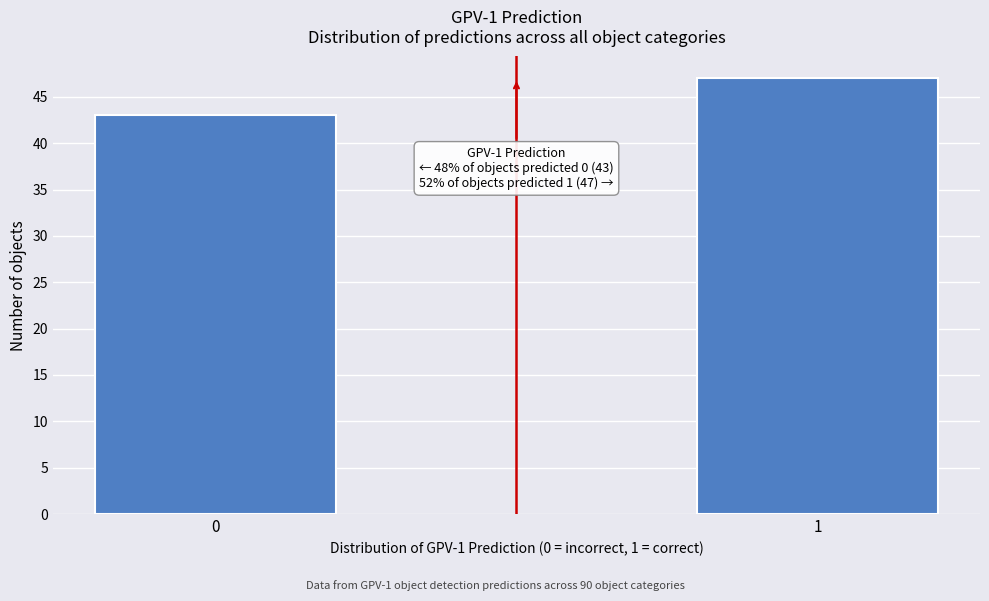

Reading left to right, transcribe all the data shown in this chart.

0=43	1=47